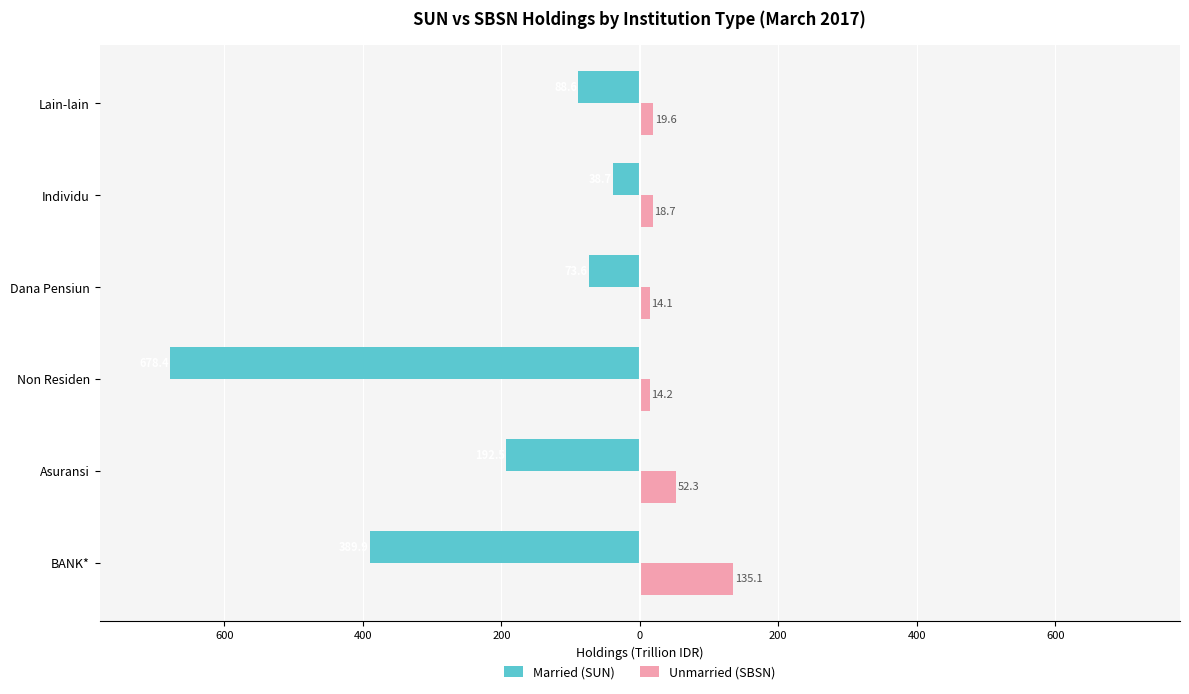

What is the highest value of the Married (SUN) series?

-38.7